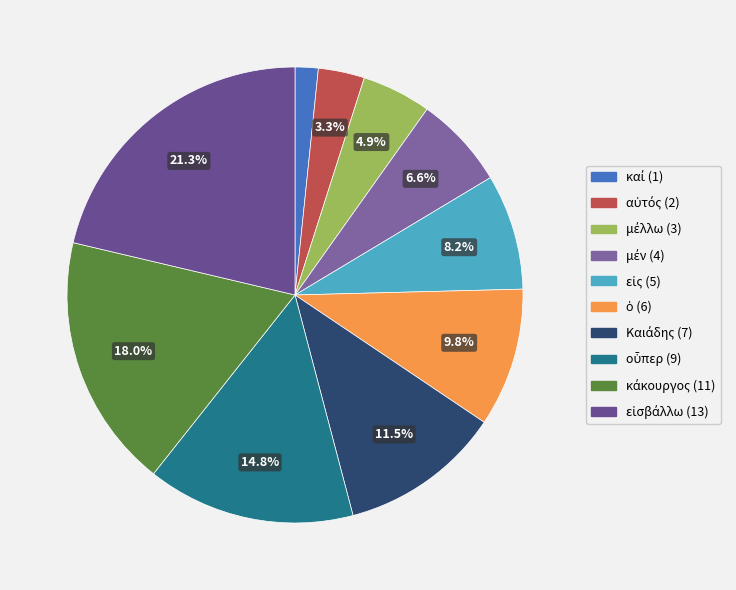

How many slices are in this pie chart?

10